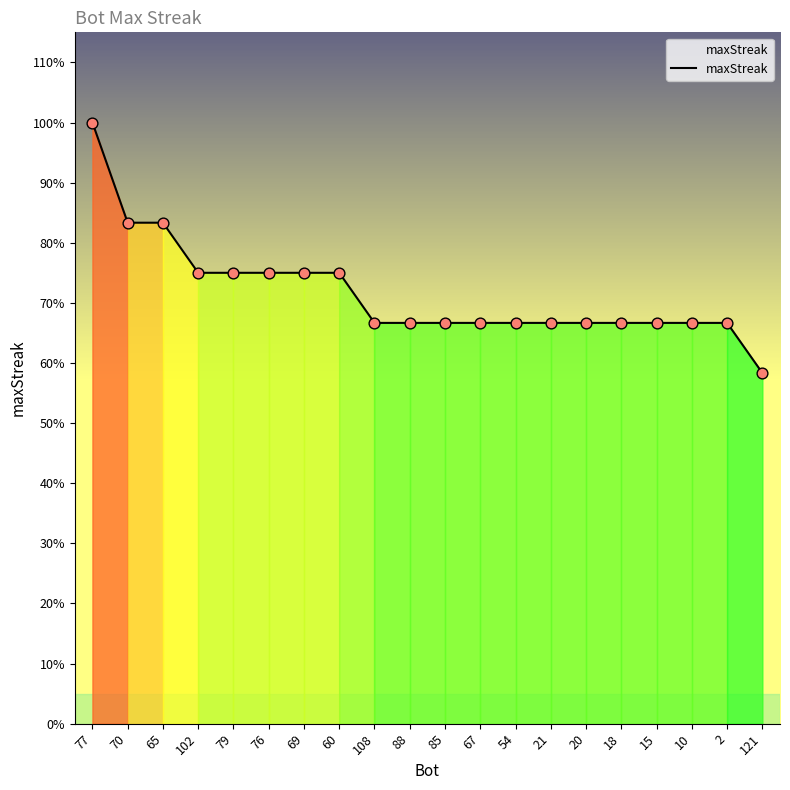

What is the ratio of the value at 60 to the value at 2?

1.1